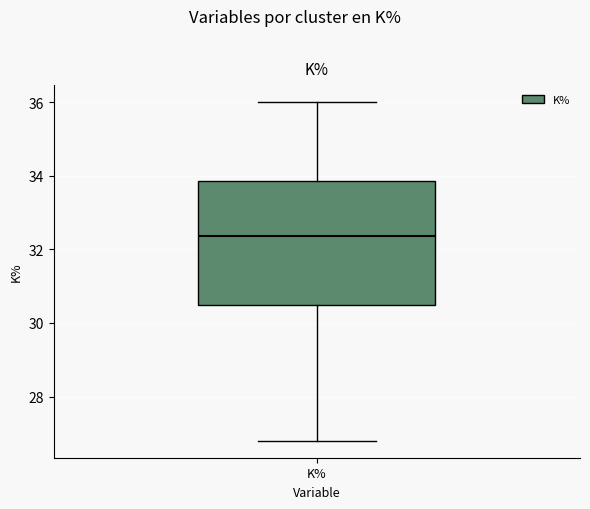

Transcribe this box plot: give where the median line is, the range the box spans, and where the two whiskers end, as read against the y-axis. The values are not printed on the chart, so give them approximately, as read against the axis.

median 32.4, box 30.4 to 33.8, whiskers 26.8 to 36.0